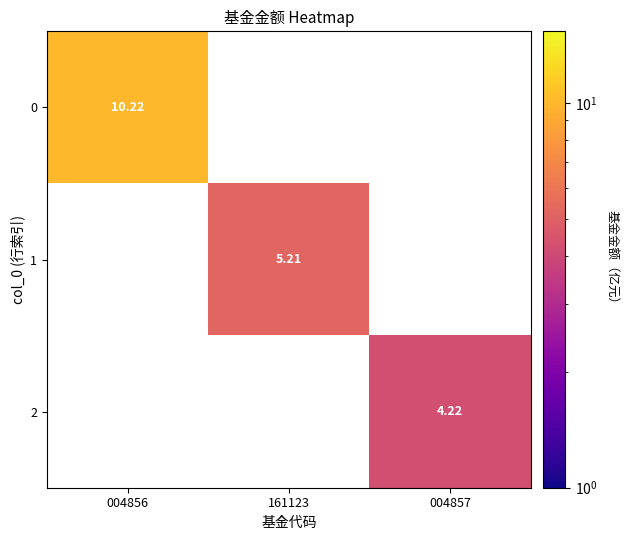

How many series are shown in this chart?

3